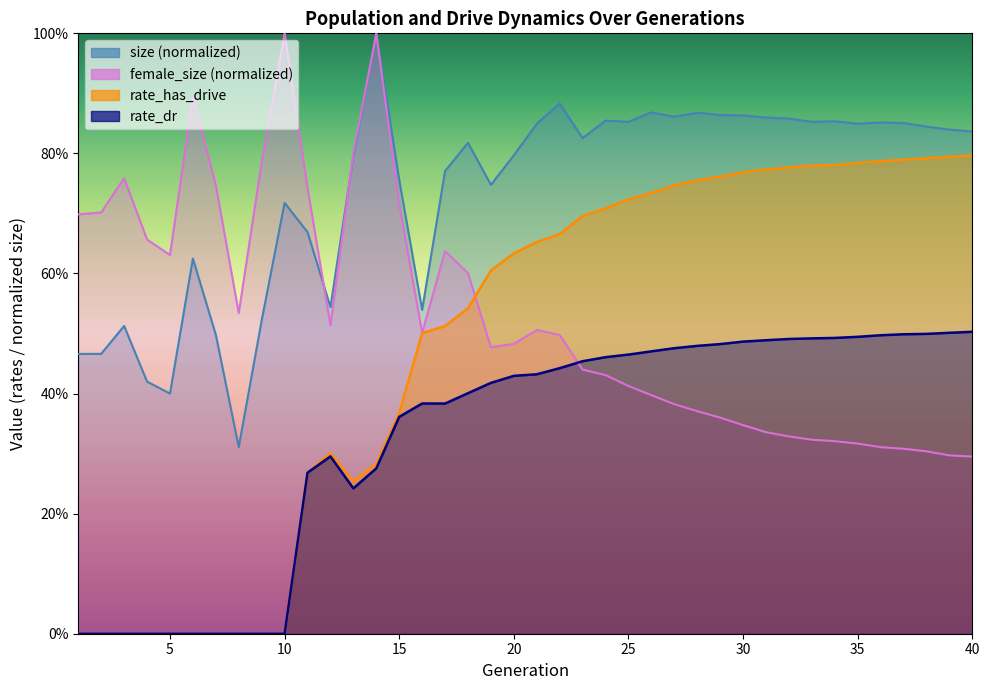

Does the chart have visible grid lines?

No